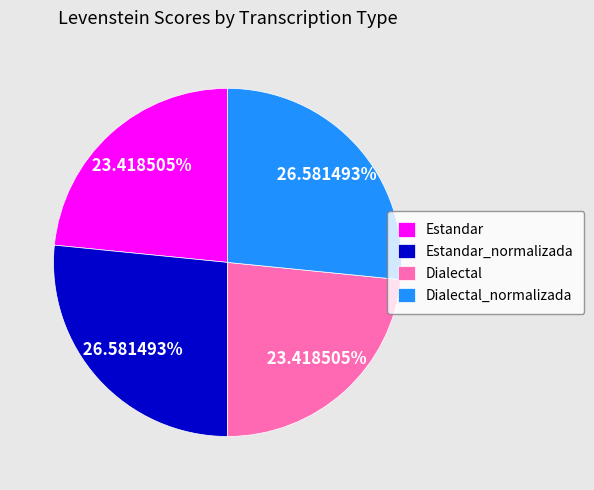

Combined, what portion of the pie is Estandar_normalizada and Estandar?

50.0%